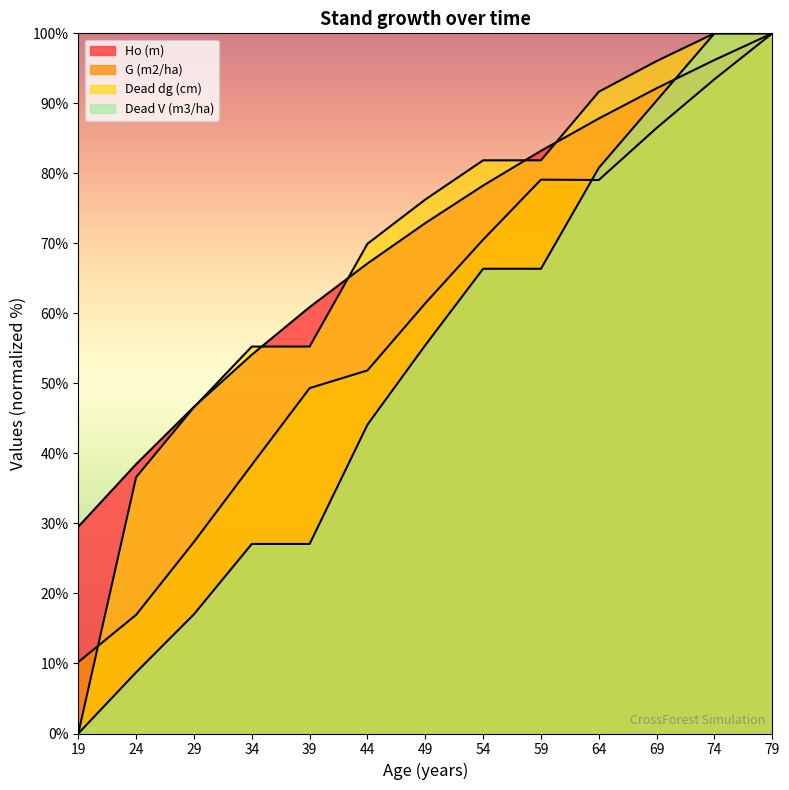

The value of Dead V (m3/ha) at 59 is 66.4. True or false?

True